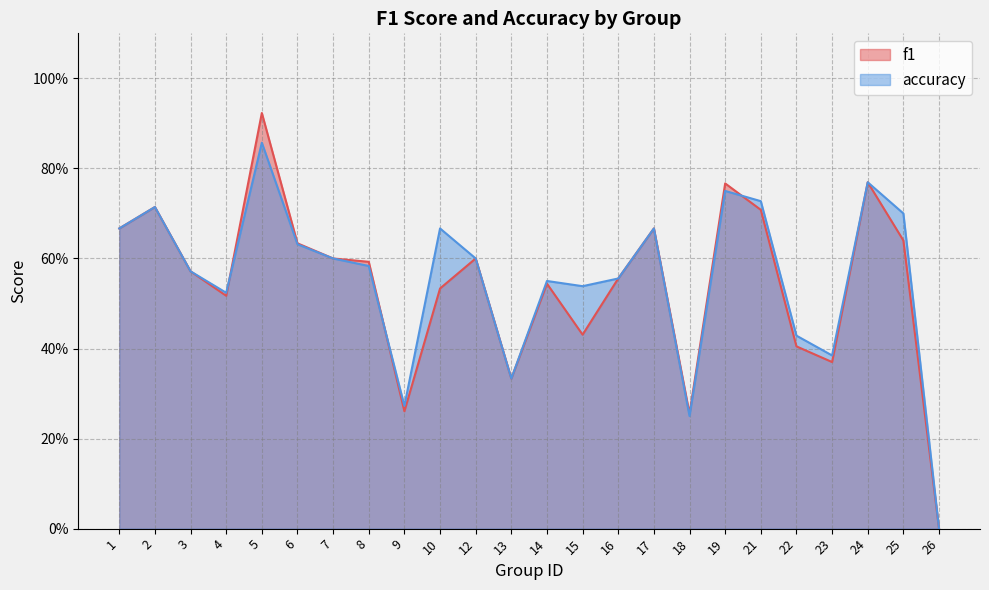

Read the f1 value at 13.

0.3